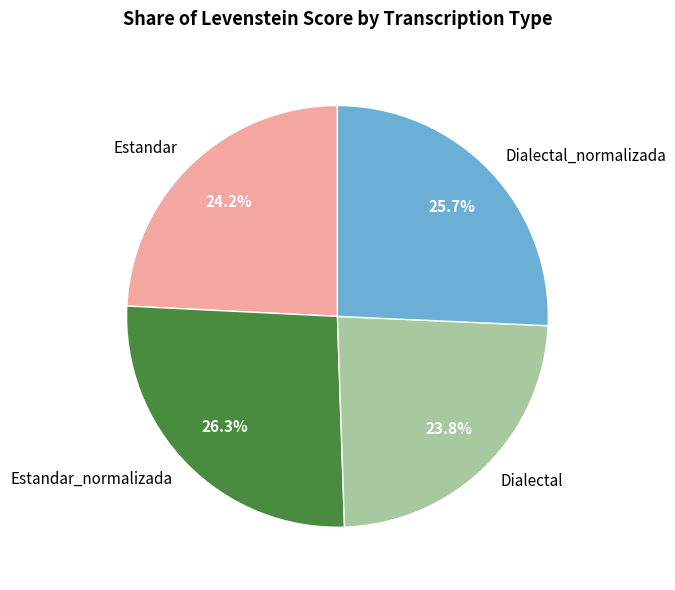

Approximately how many times larger is the value at Dialectal compared to Dialectal_normalizada?

0.9